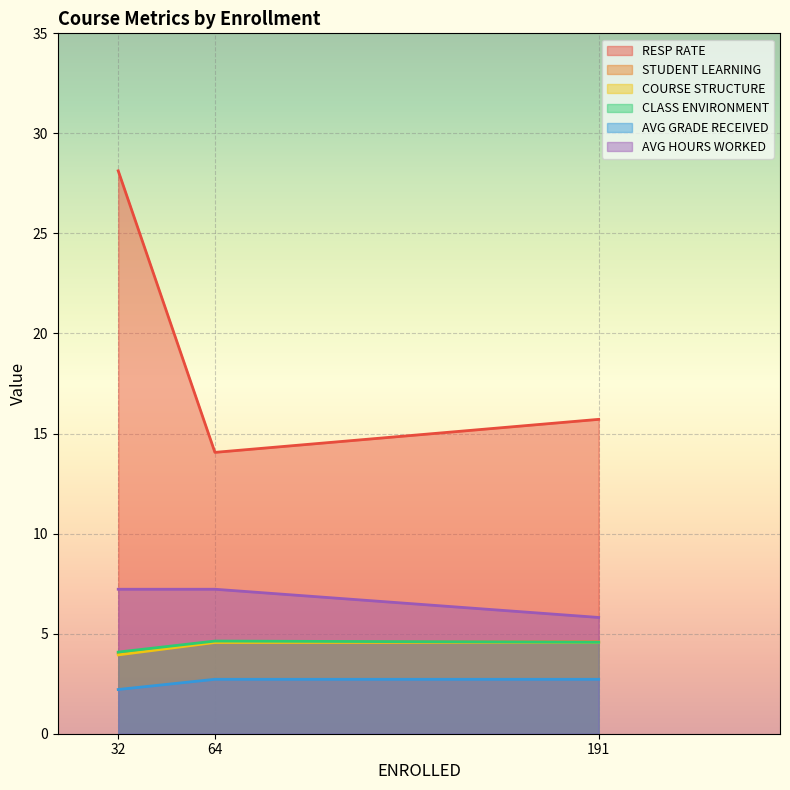

At which label is RESP RATE closest to 21?

191